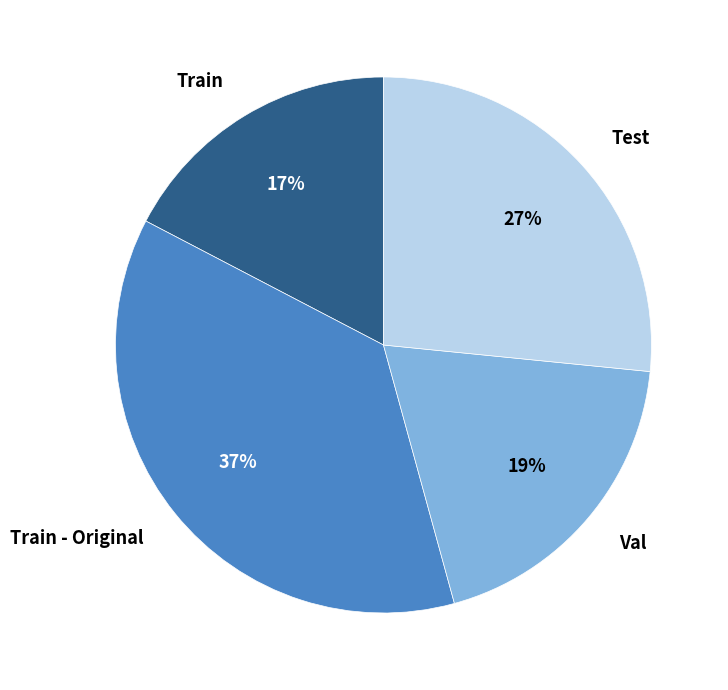

To the nearest percent, what is the combined percentage of Test and Train - Original?

64%